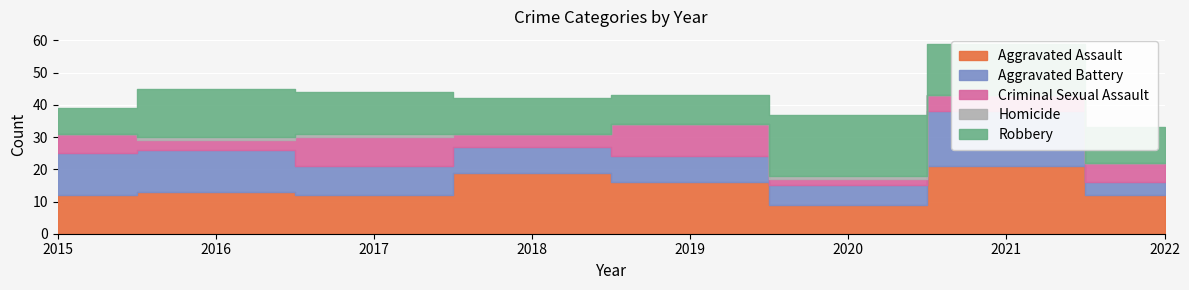

Is the value of Aggravated Assault at 2017 greater than the value of Criminal Sexual Assault at 2015?

Yes